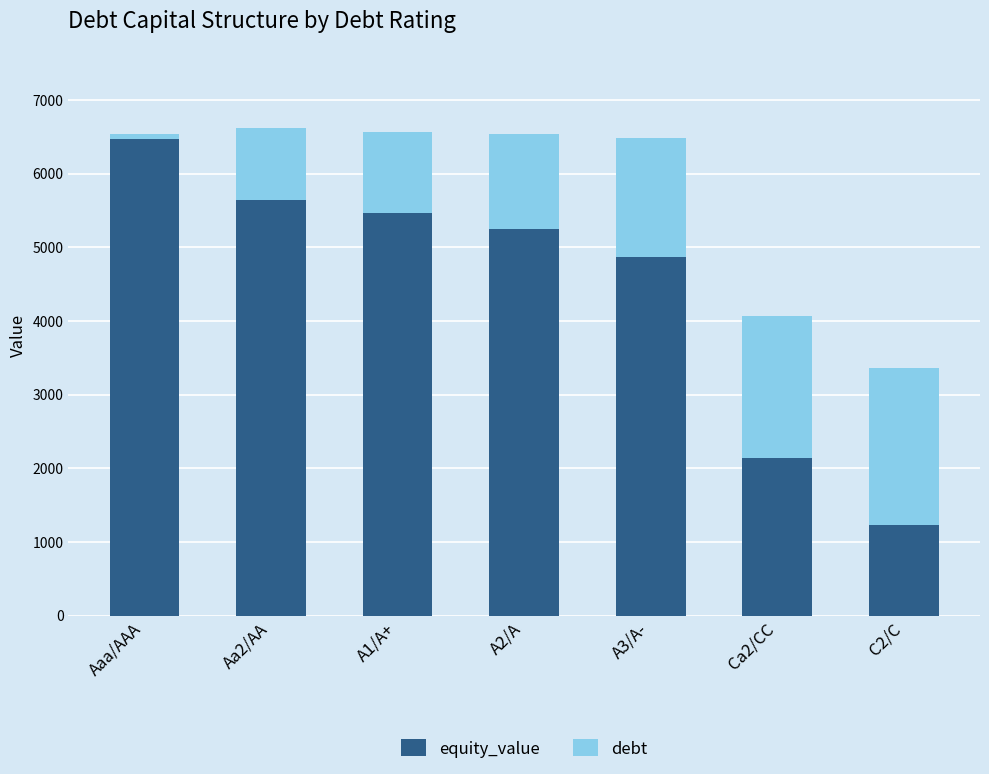

Is it true that equity_value equals 1984.1 at C2/C?

False